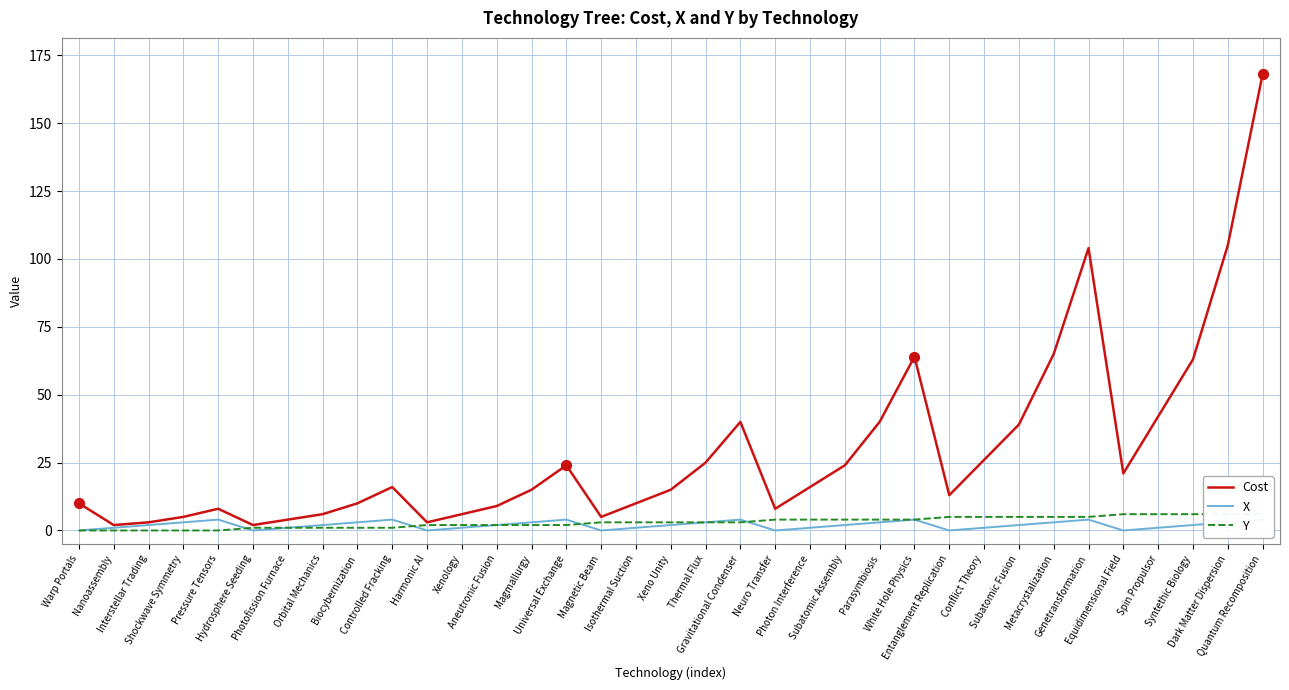

What is the total value across all series at Subatomic Fusion?

46